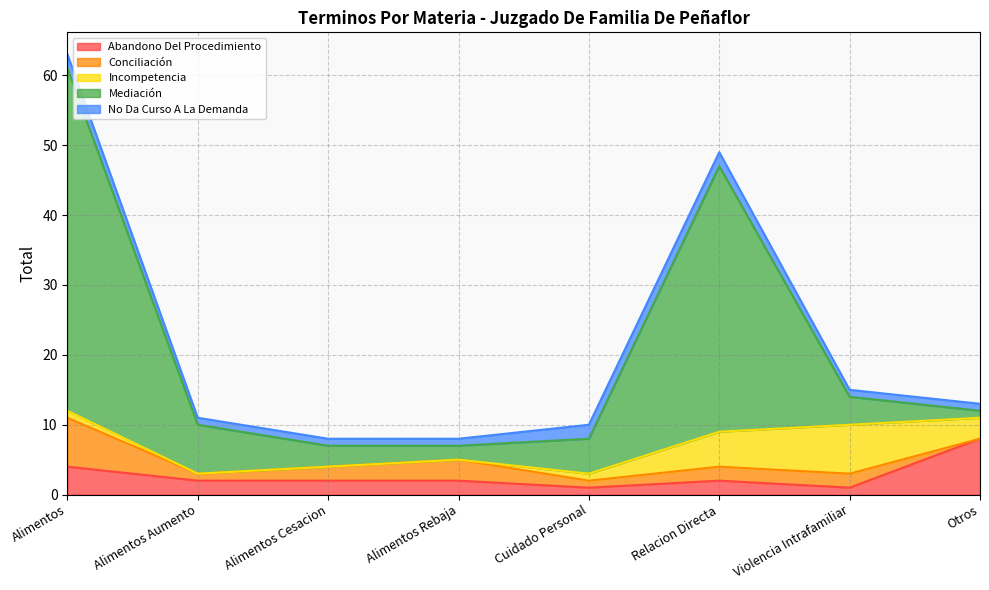

Which series has the widest spread of values?

Mediación